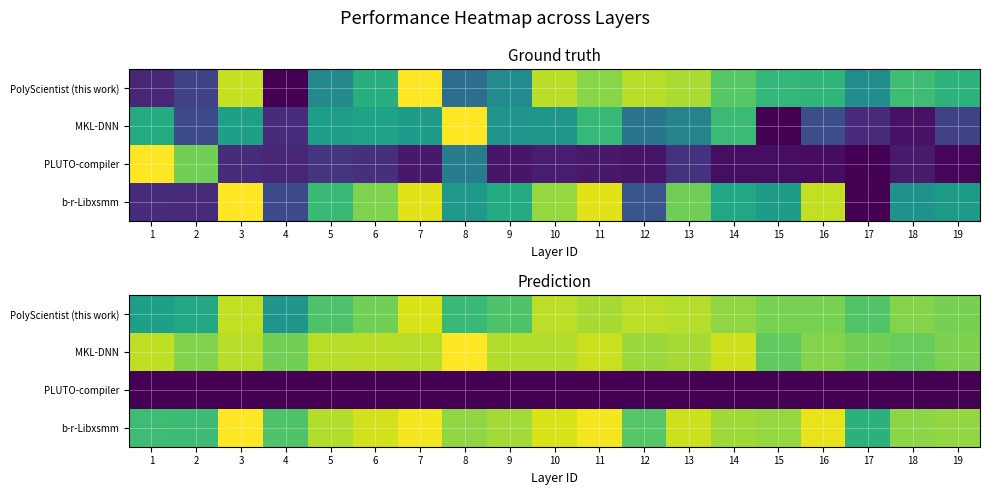

Between 14 and 17, which series saw the biggest shift?

b-r-Libxsmm